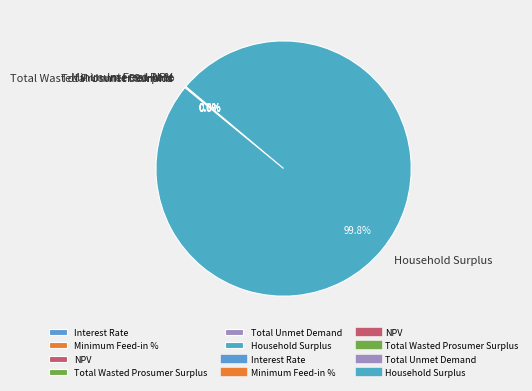

Is the sum of Total Wasted Prosumer Surplus and Household Surplus greater than half?

Yes